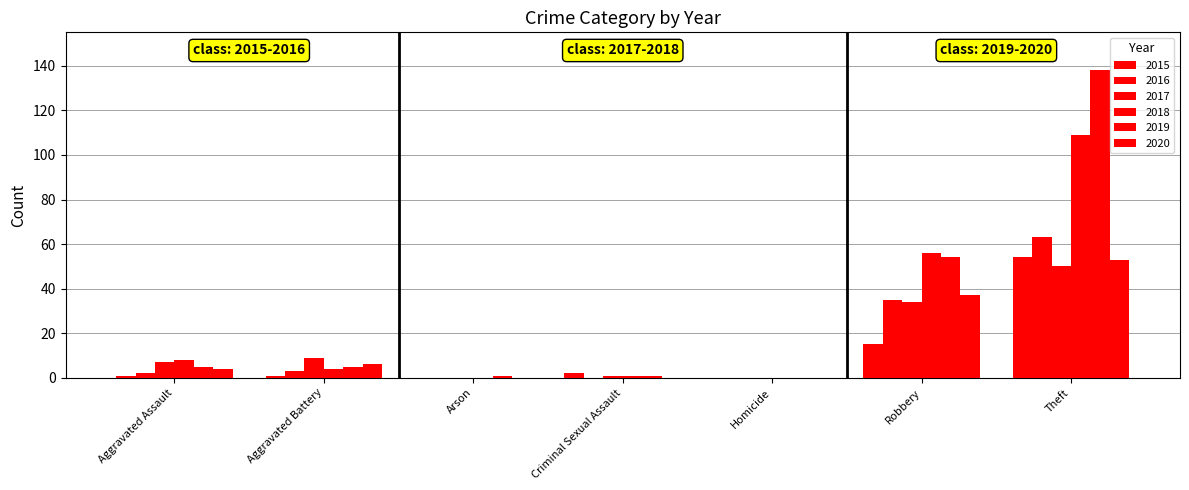

Between Homicide and Arson, which is larger?

Homicide